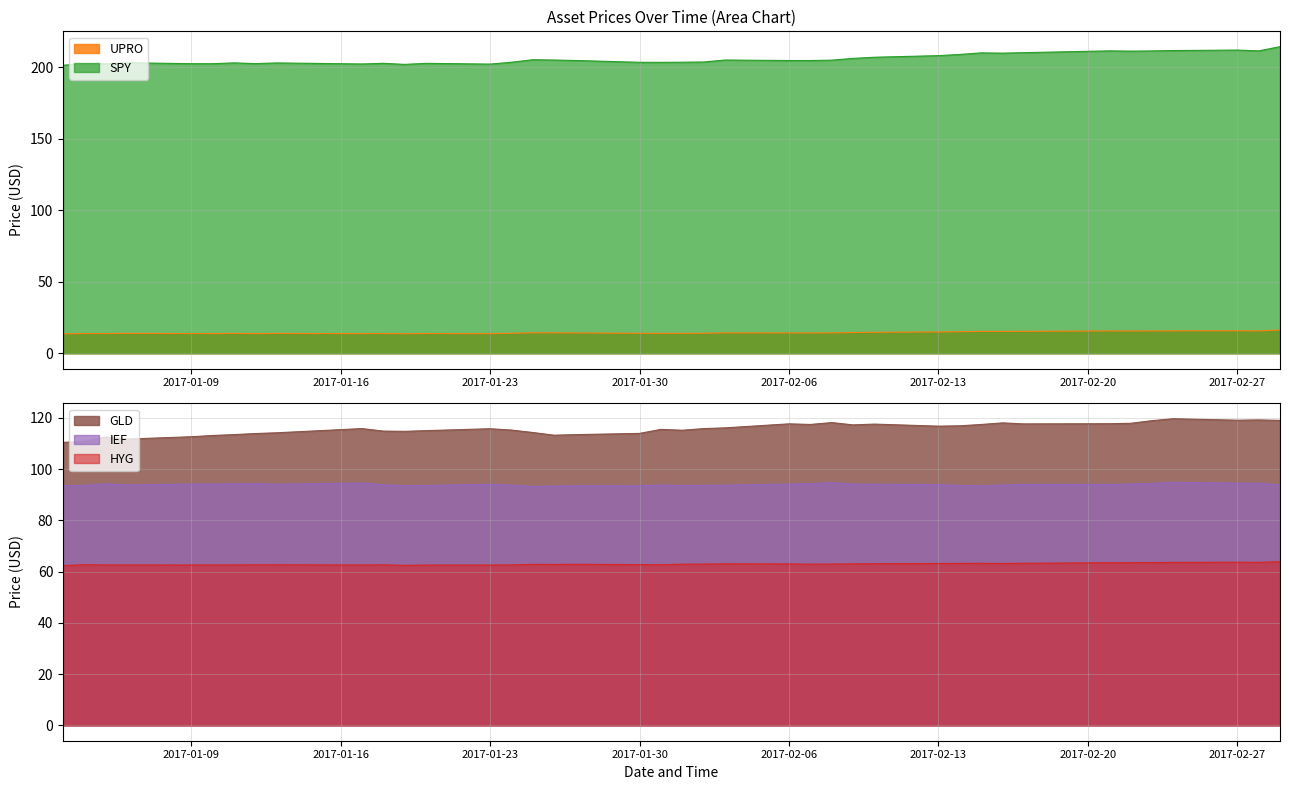

True or false: IEF and HYG cross at least once.

False